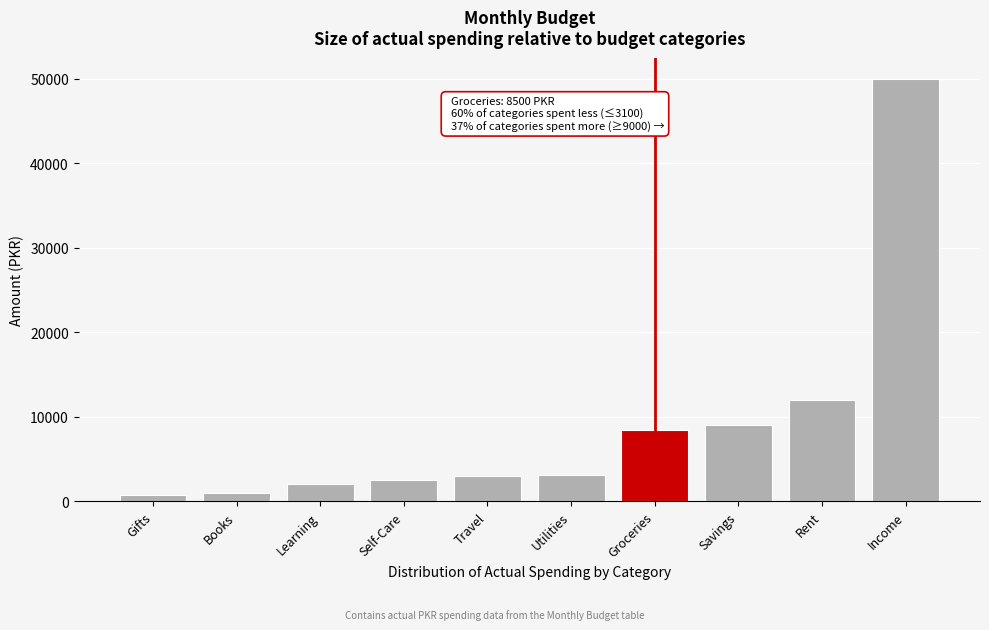

Between Gifts and Learning, which is larger?

Learning